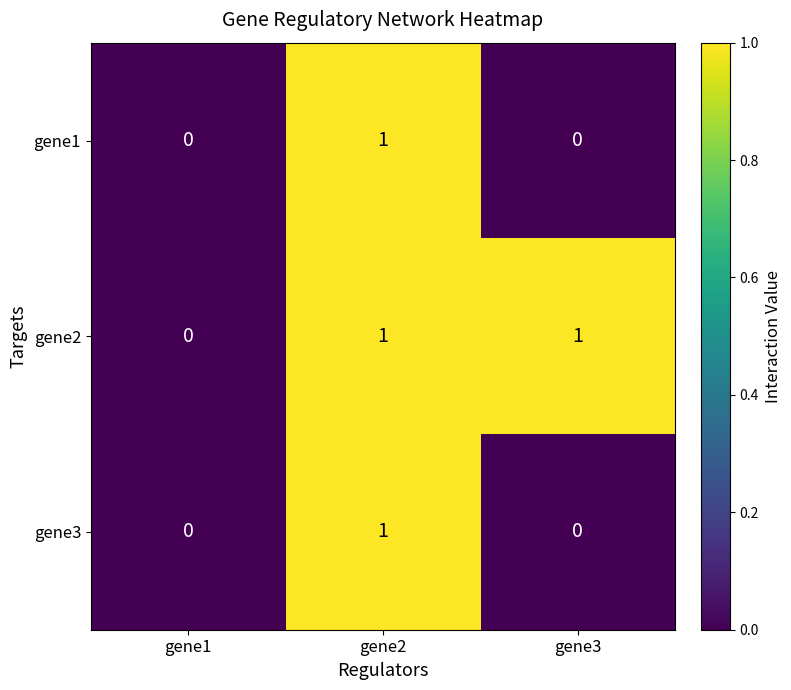

True or false: gene2 has a value of 1 at gene1.

False